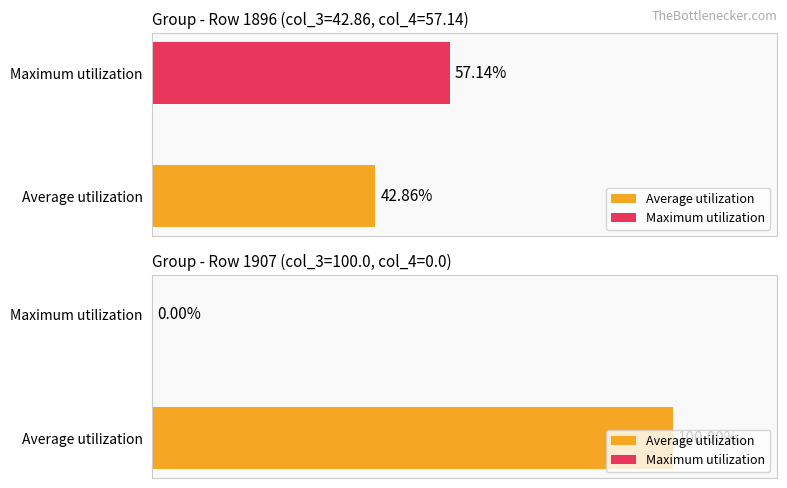

What is the value of the Average utilization bar at the 13th from the left?

100.0